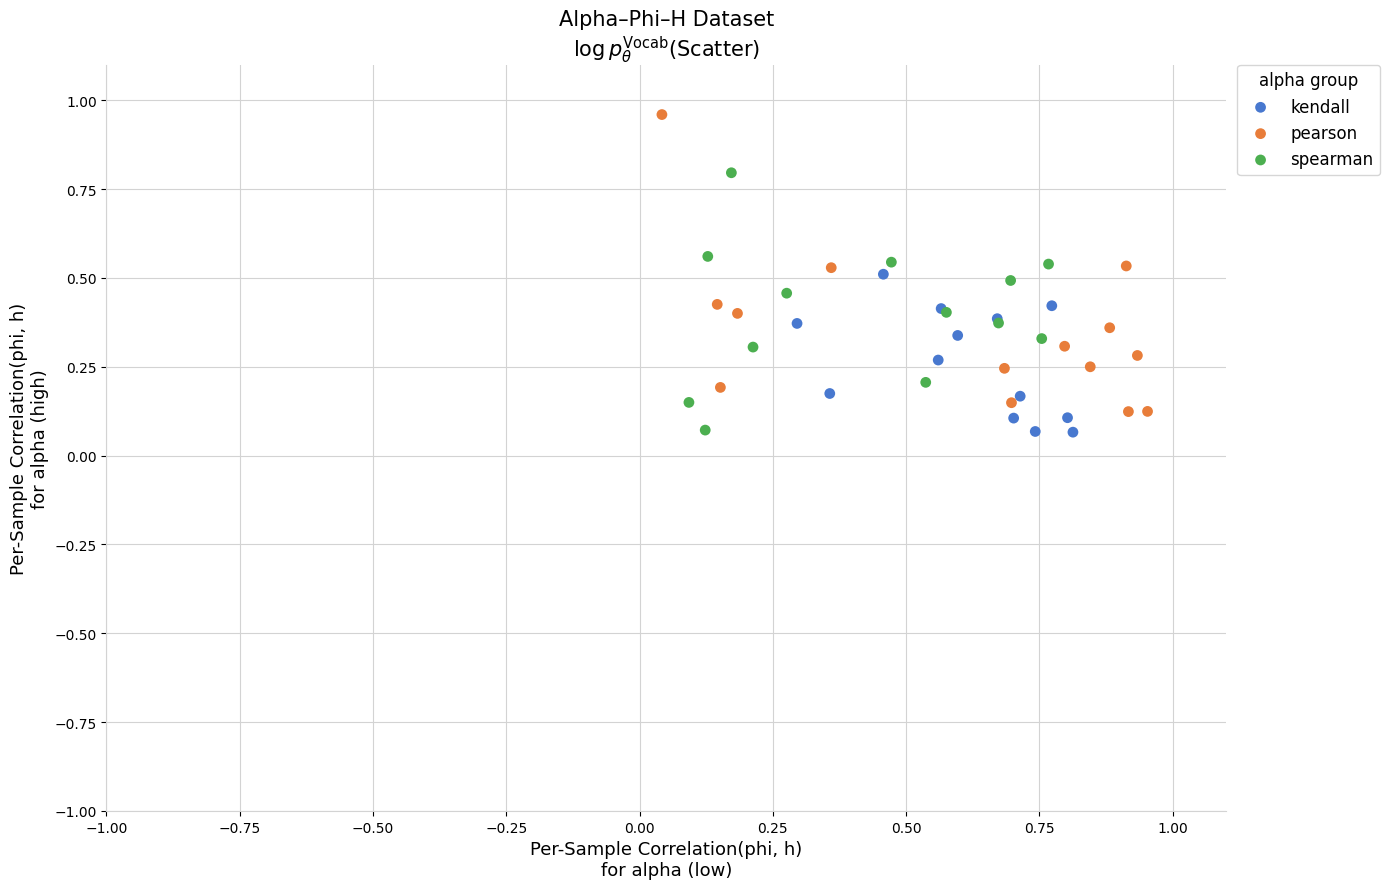

Which series has the widest spread of Y values?

pearson